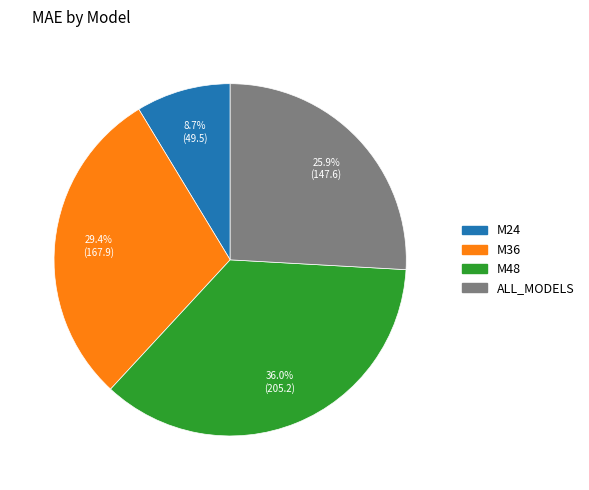

Do M24 and M36 together represent more than half of the pie?

No